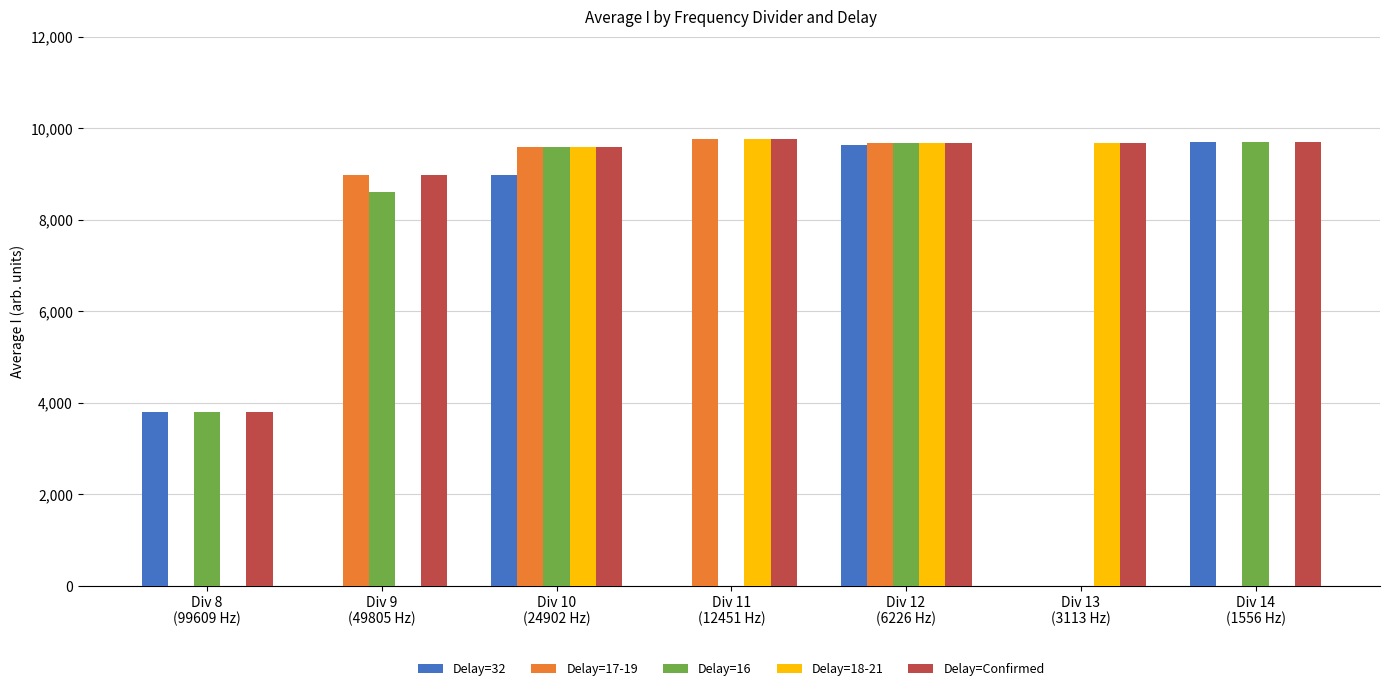

What is the sum of all Delay=32 values?

32103.0